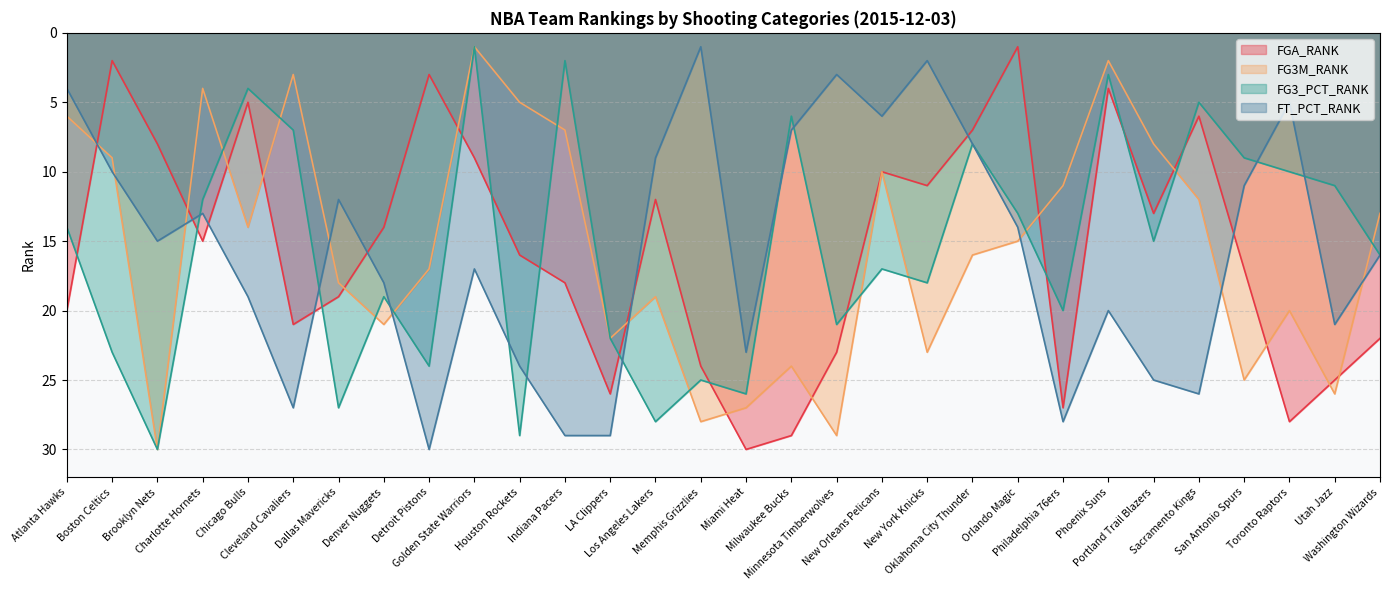

What is the sum of all FG3_PCT_RANK values?

465